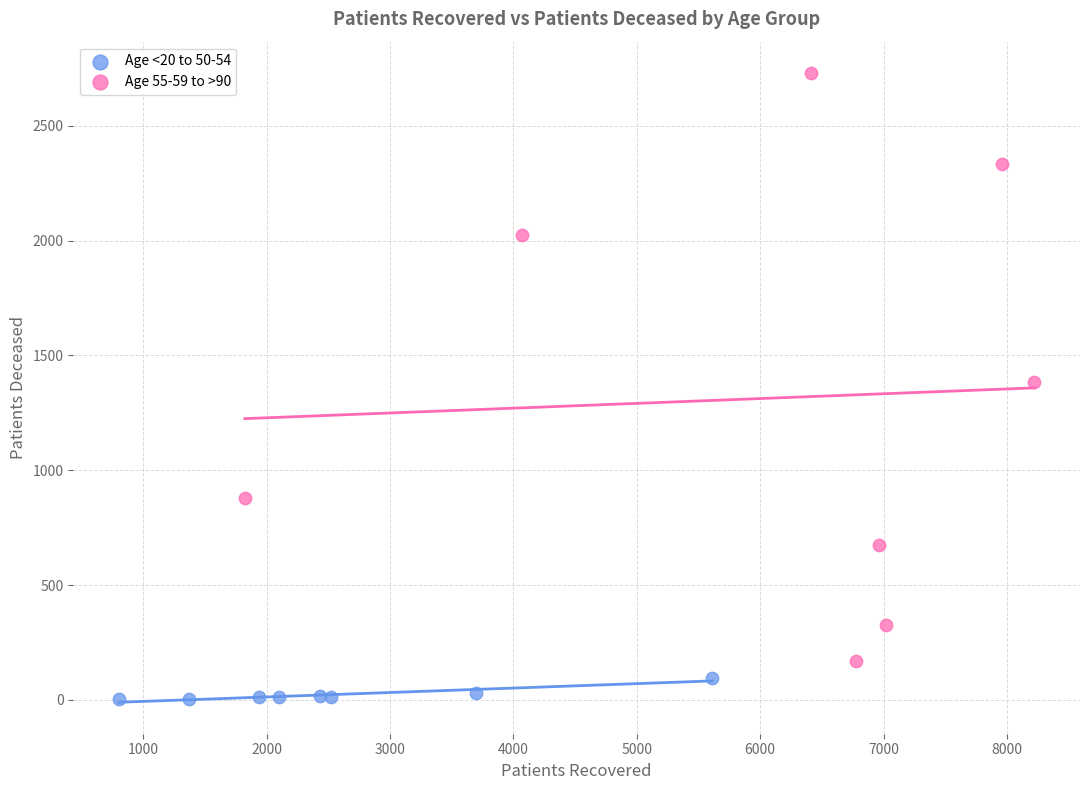

Which series has the largest Y range (max minus min)?

Age 55-59 to >90